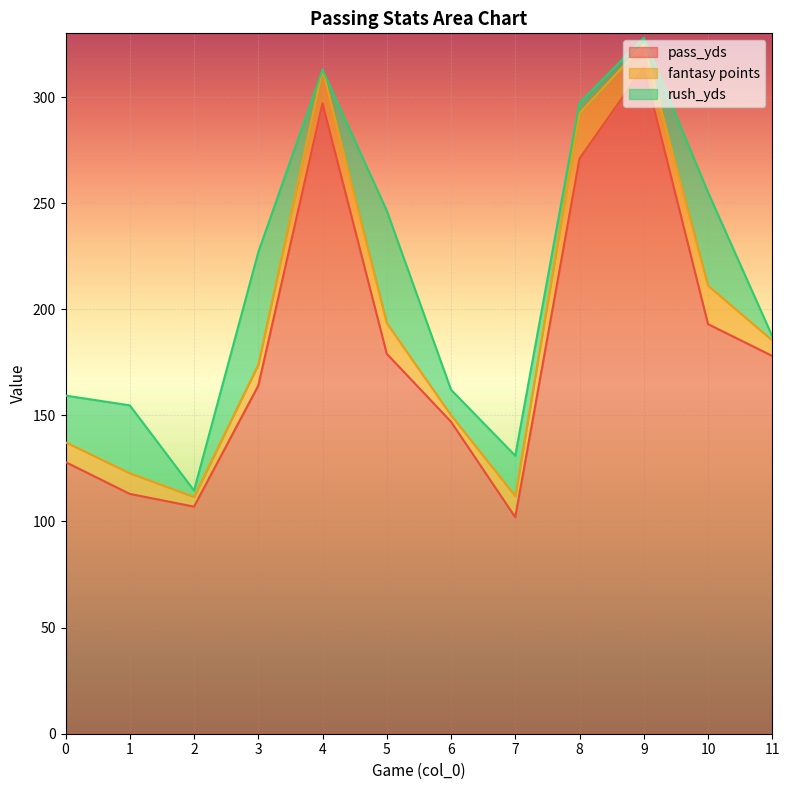

What is the difference between the pass_yds values at 8 and 6?

124.0